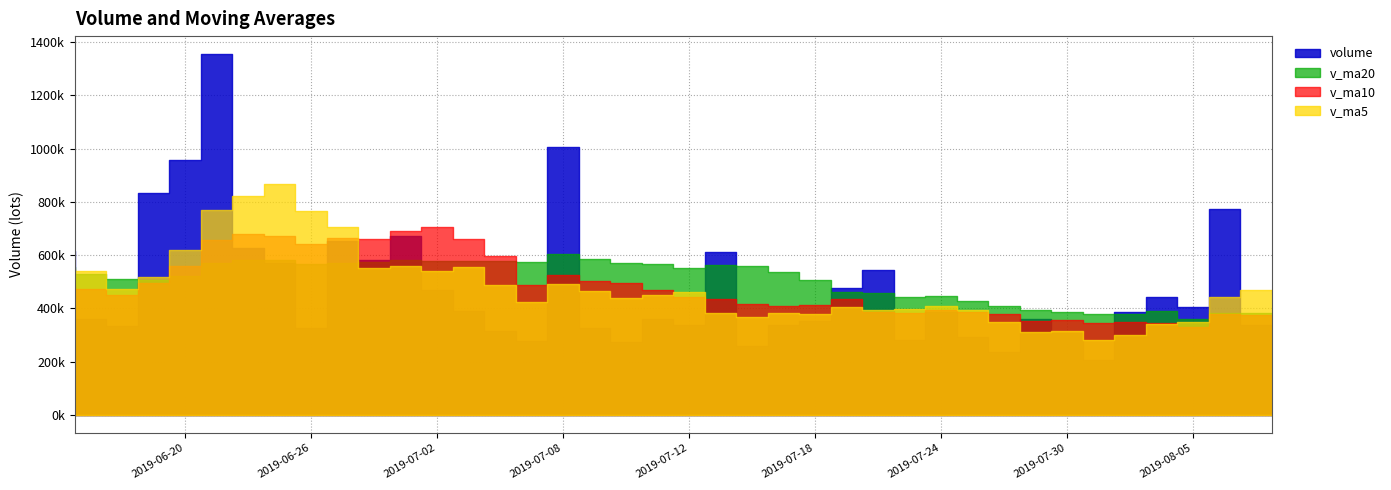

What is the sum of all v_ma10 values?

19254645.2